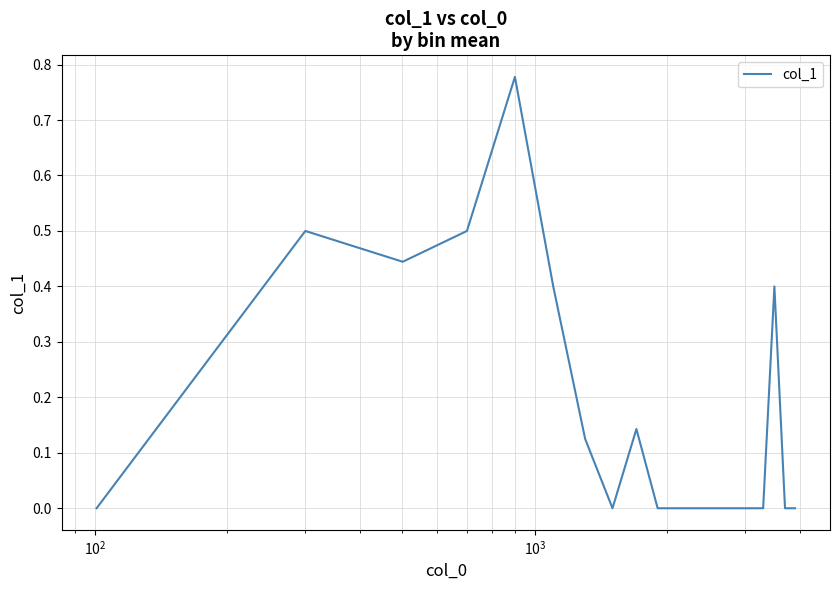

How many interior local valleys (lower than both neighbors) does the data have?

2